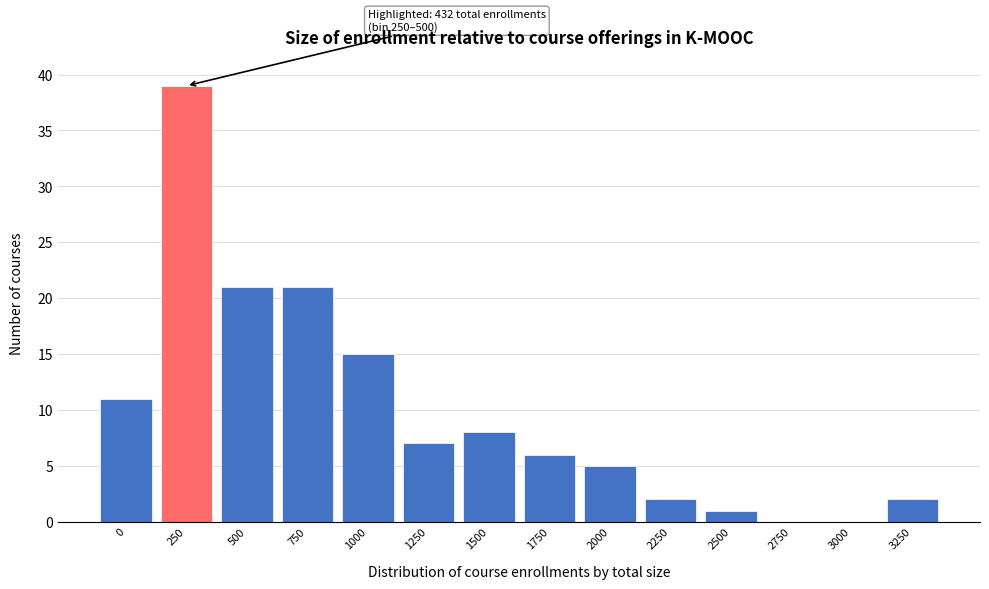

Reading left to right, transcribe all the data shown in this chart.

0=11	250=39	500=21	750=21	1000=15	1250=7	1500=8	1750=6	2000=5	2250=2	2500=1	2750=0	3000=0	3250=2